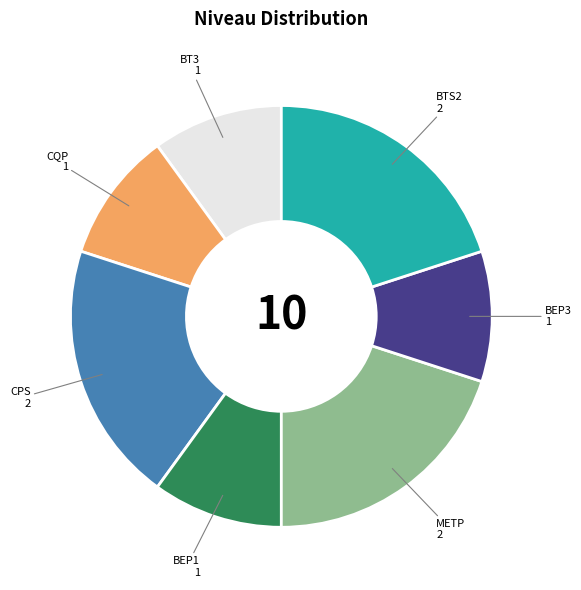

Is it true that BTS2 is 30% of the pie?

False